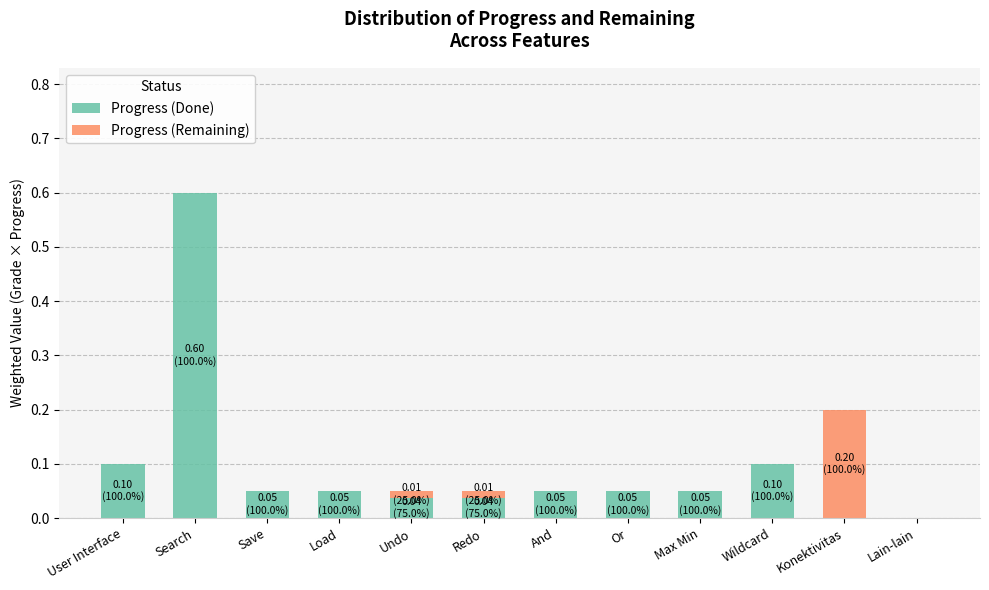

What is the sum of all Progress (Done) values?

1.1